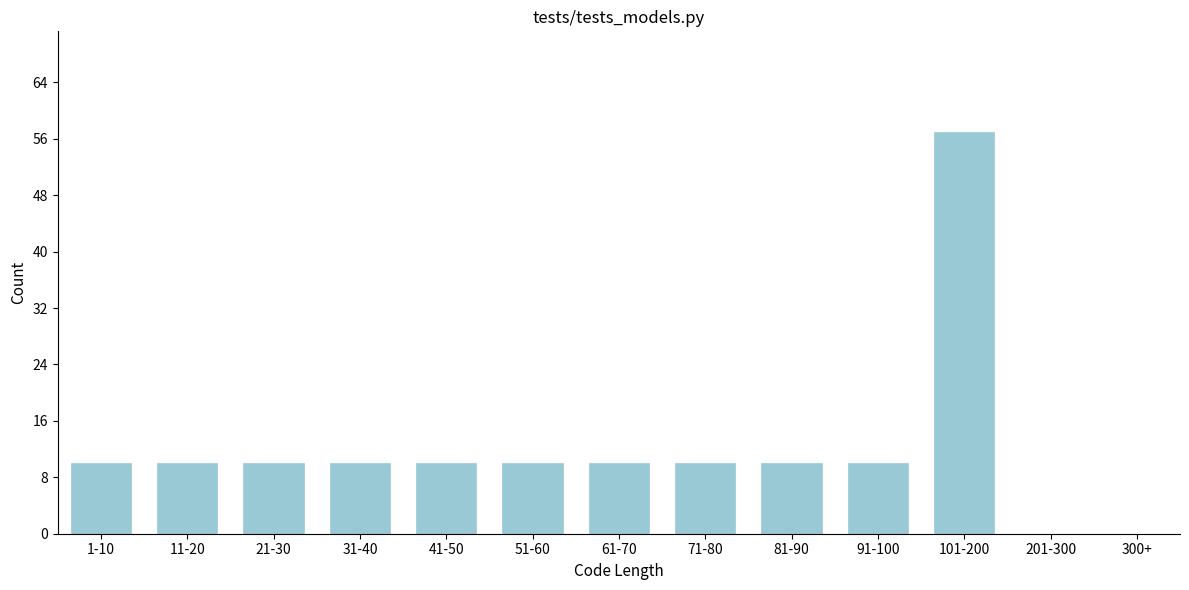

Reading right to left, extract all data points from this chart.

300+=0	201-300=0	101-200=57	91-100=10	81-90=10	71-80=10	61-70=10	51-60=10	41-50=10	31-40=10	21-30=10	11-20=10	1-10=10